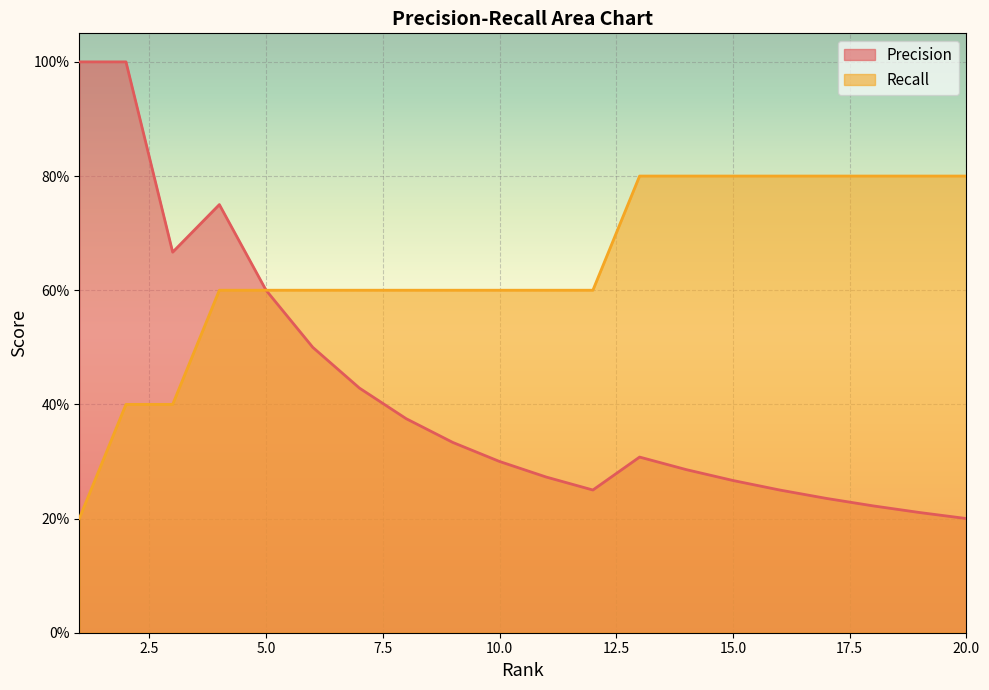

What is the approximate value of Precision at 11?

0.3